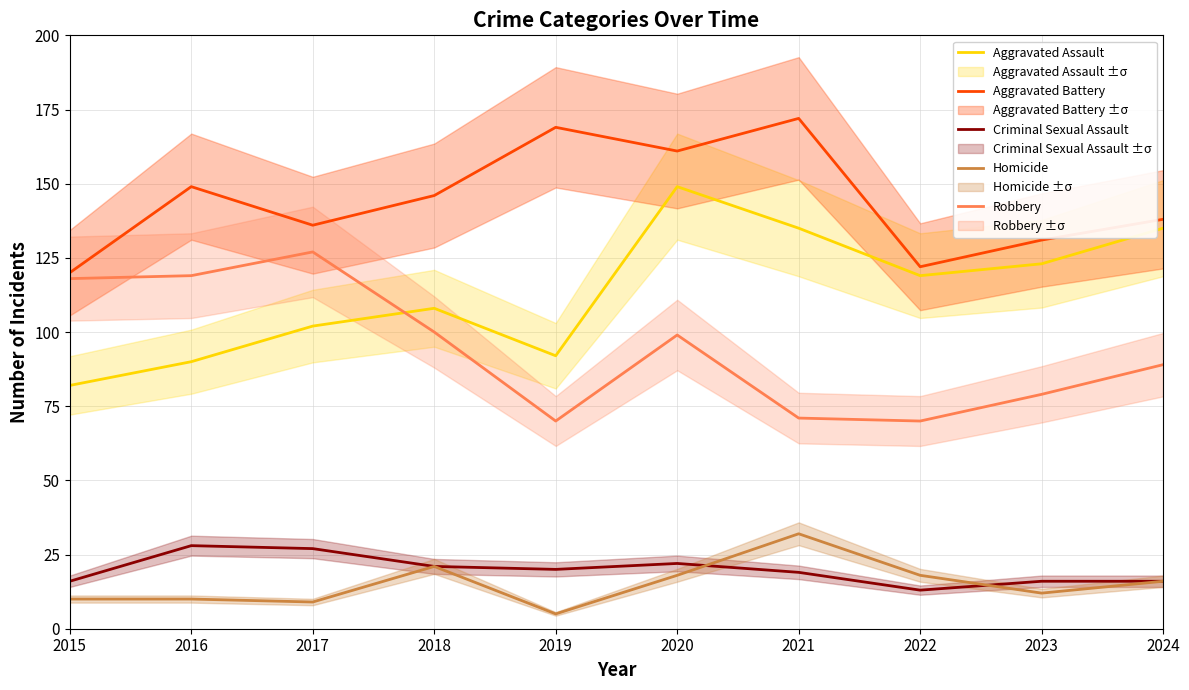

How many values in the Aggravated Battery series exceed 146?

4